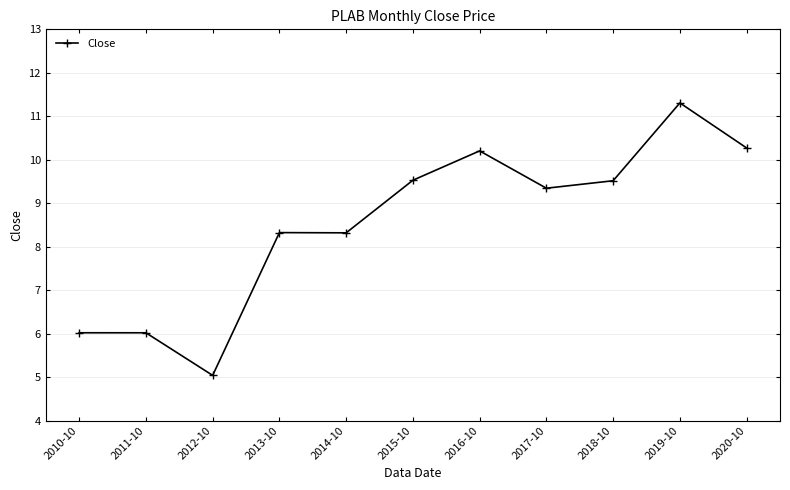

At which category does the chart reach its minimum across all series?

2012-10